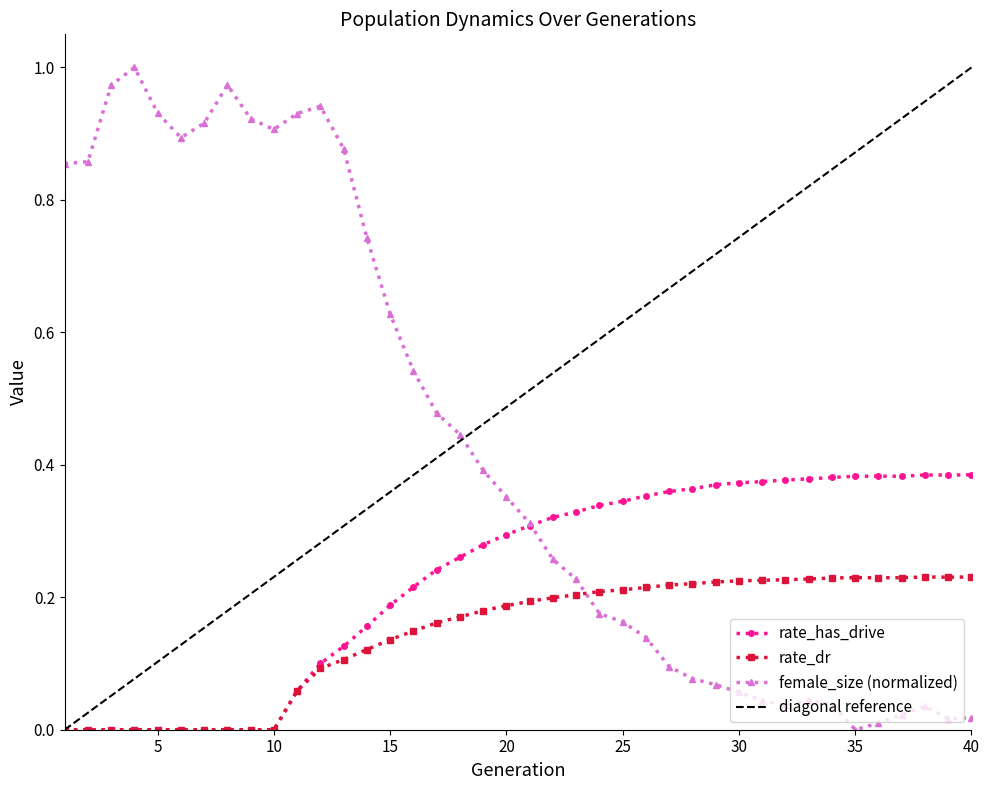

Is it true that rate_dr equals 0.0 at 1?

True